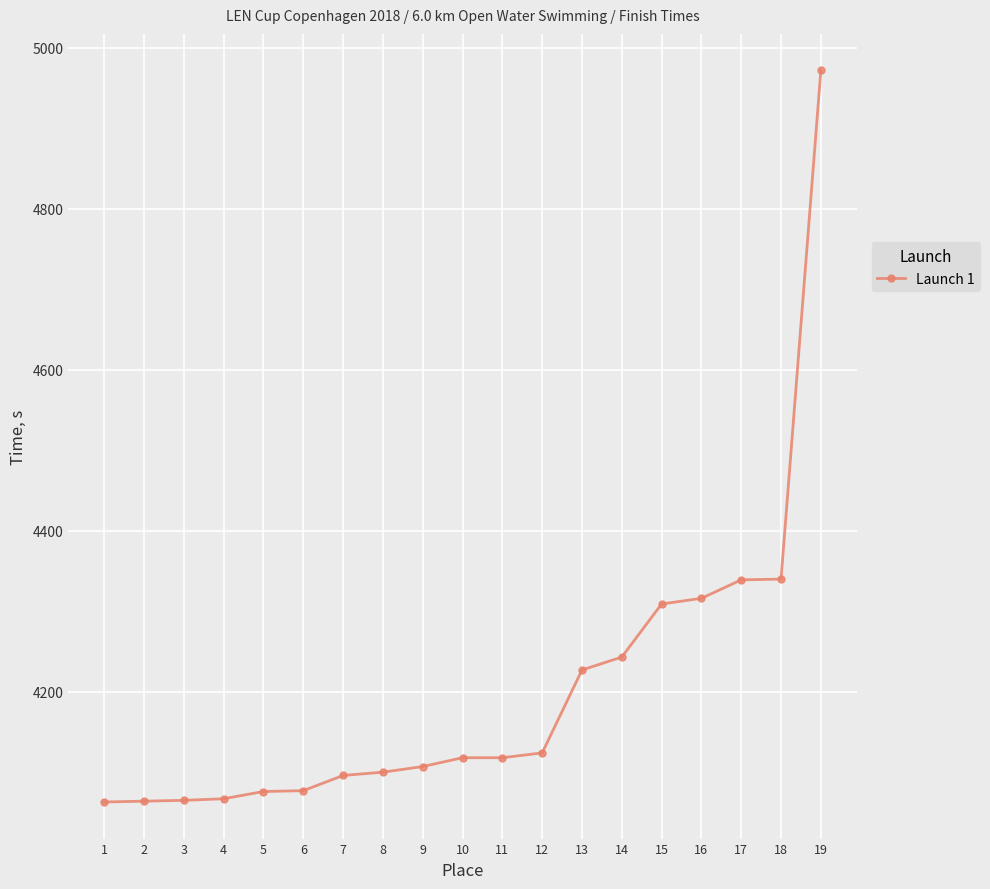

How many data points are less than 4118?

9